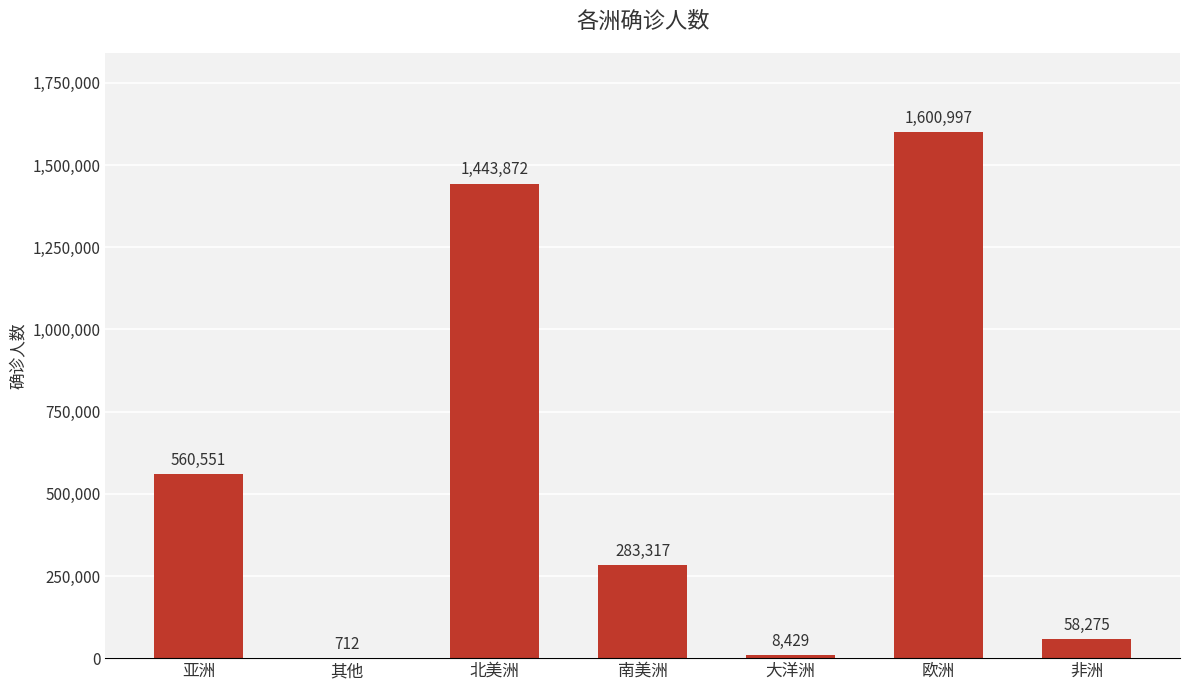

What is the sum of the values at 北美洲 and 南美洲?

1727189